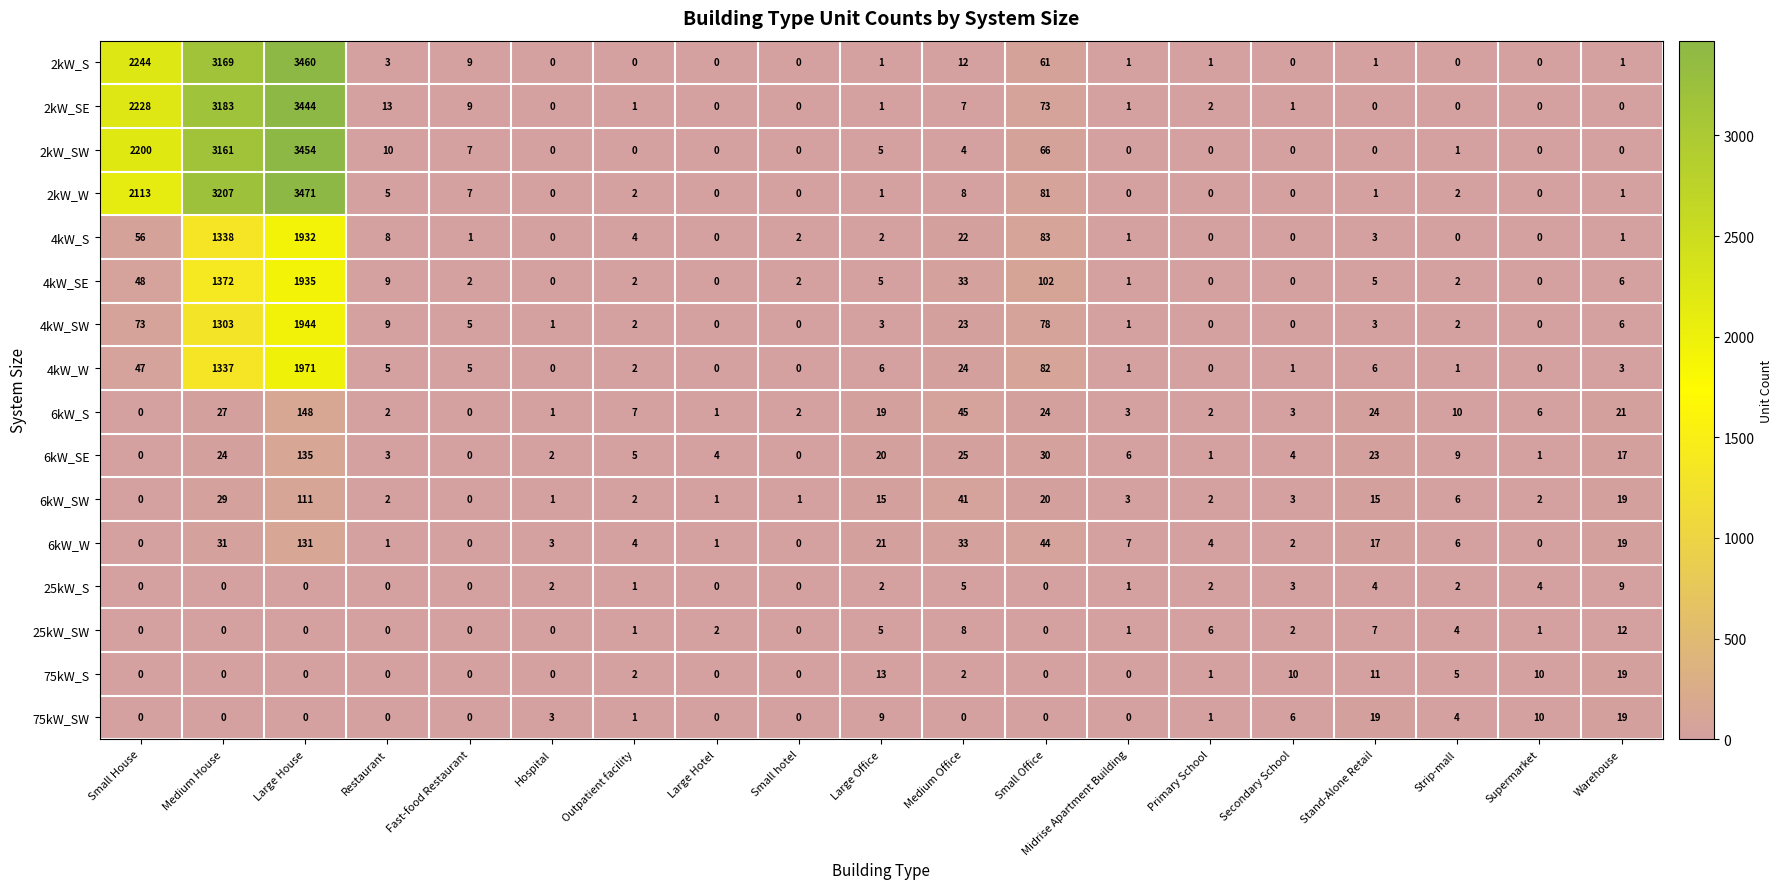

At how many categories does at least one series exceed 1866?

3